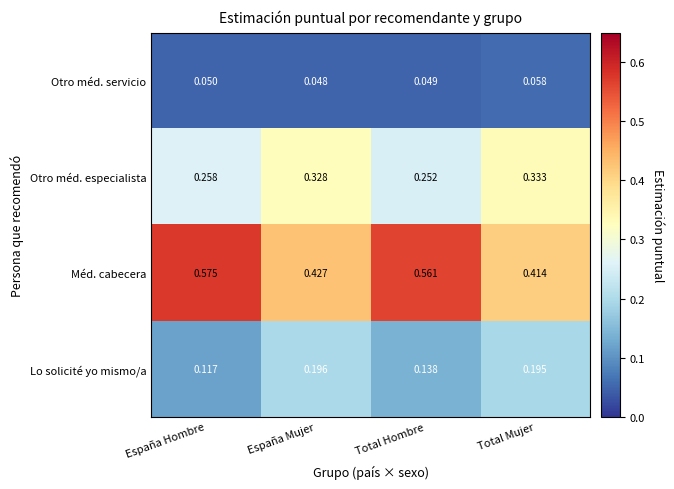

Which series changed the most between España Hombre and Total Hombre?

Lo solicité yo mismo/a